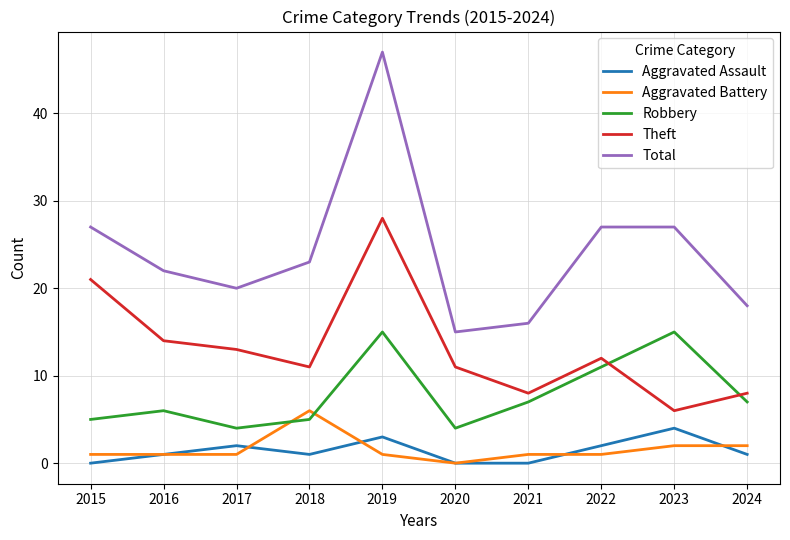

Is the value of Theft at 2022 greater than the value of Total at 2024?

No